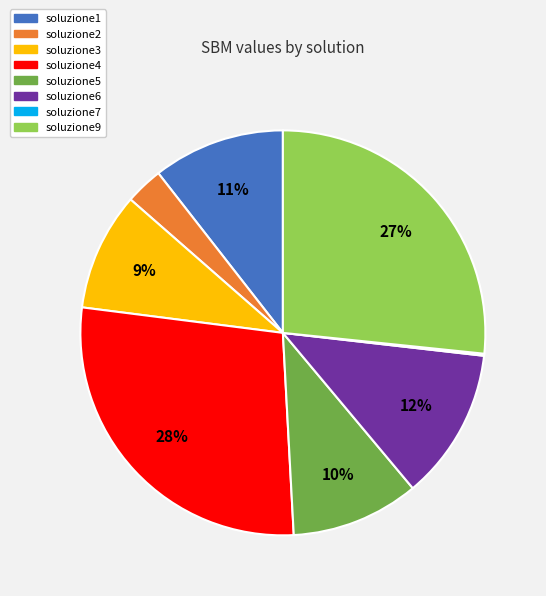

What is the largest slice in the pie chart?

soluzione4